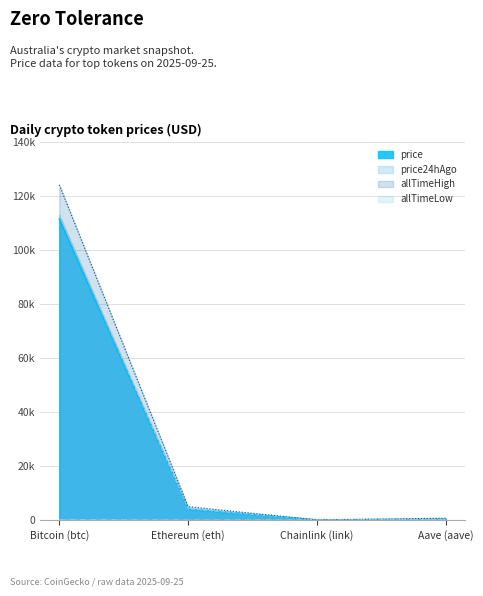

What is the label of the 2nd point from the left?

Ethereum (eth)